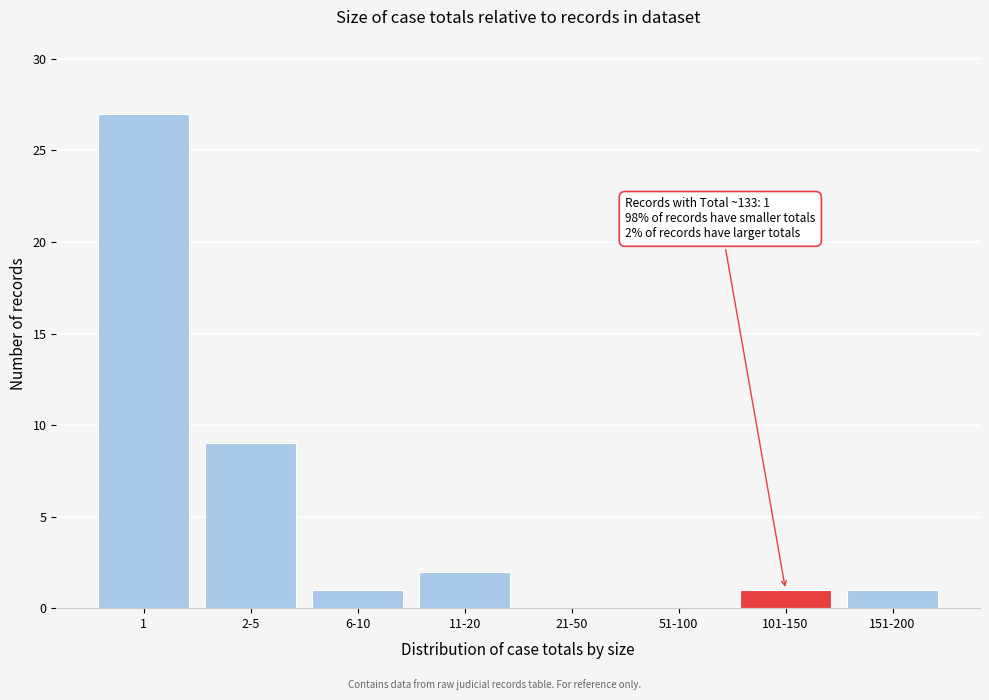

Reading left to right, what are all the values shown in this chart?

1=27	2-5=9	6-10=1	11-20=2	21-50=0	51-100=0	101-150=1	151-200=1